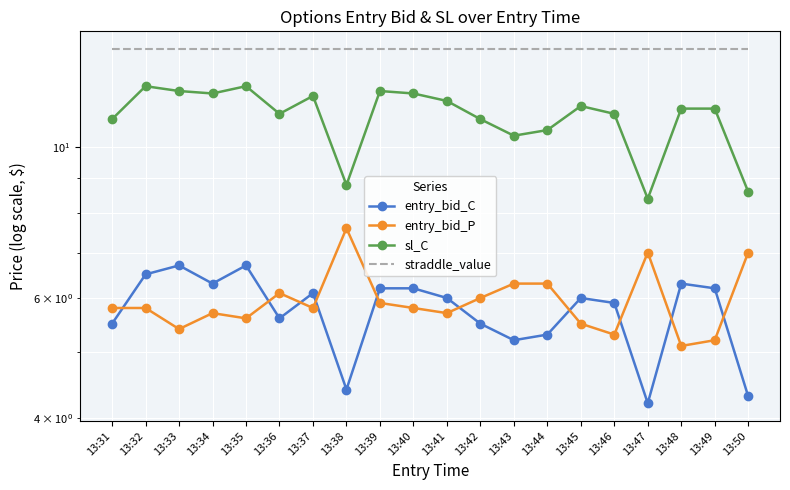

Where is the first local maximum for entry_bid_C?

13:33